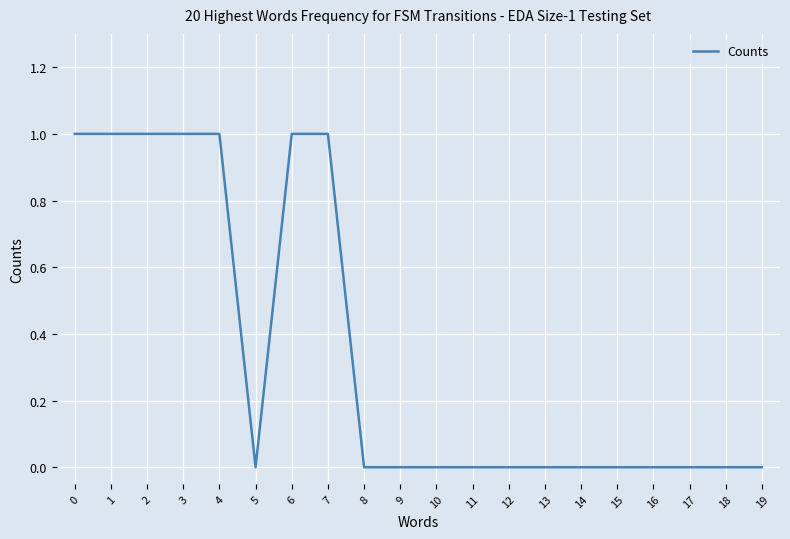

Is it true that the value at 7 is 1?

True